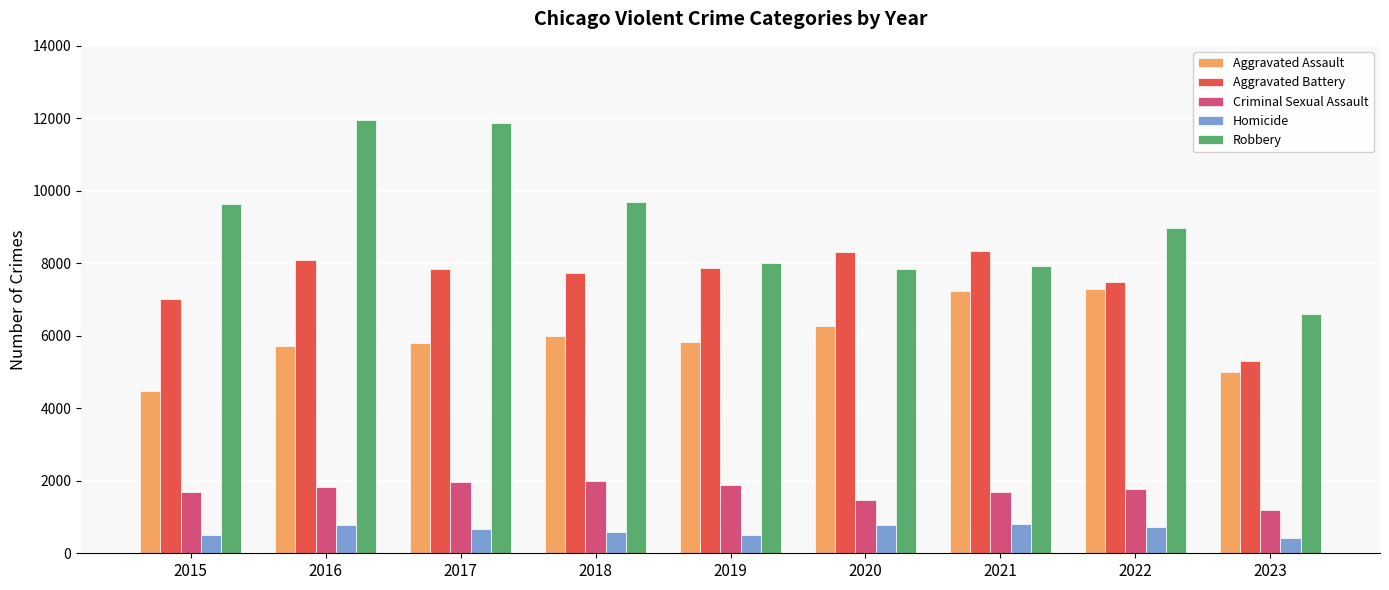

What is the sum of the Homicide values at 2018 and 2019?

1087